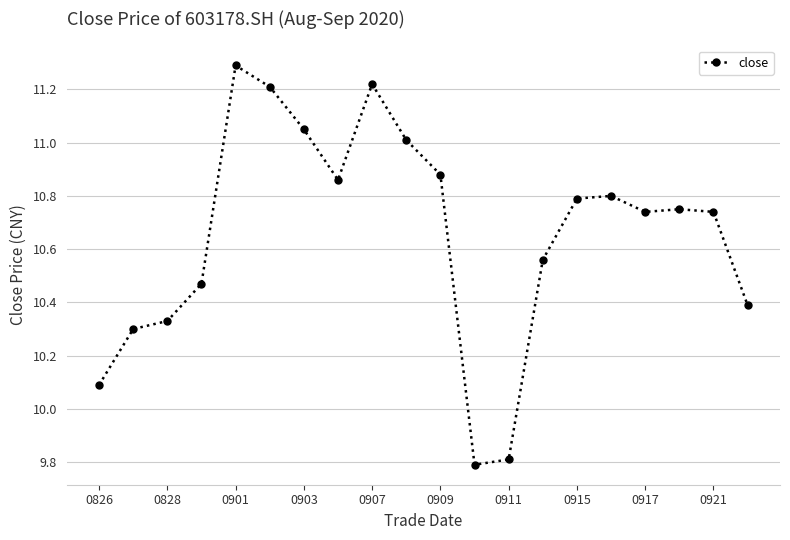

What is the maximum value shown in the chart?

11.3